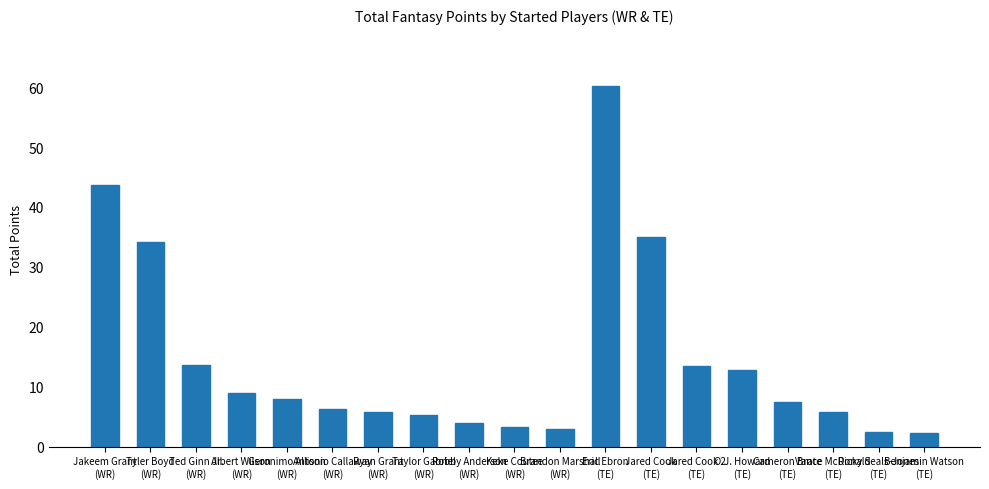

How many distinct data groups are displayed?

1